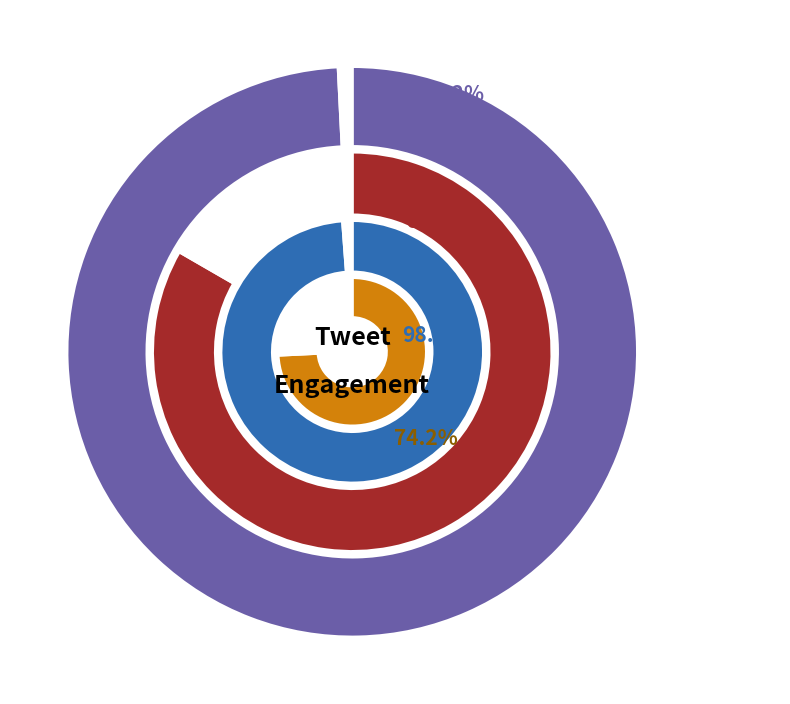

Is the sum of tweet_2 and tweet_5 greater than half?

No